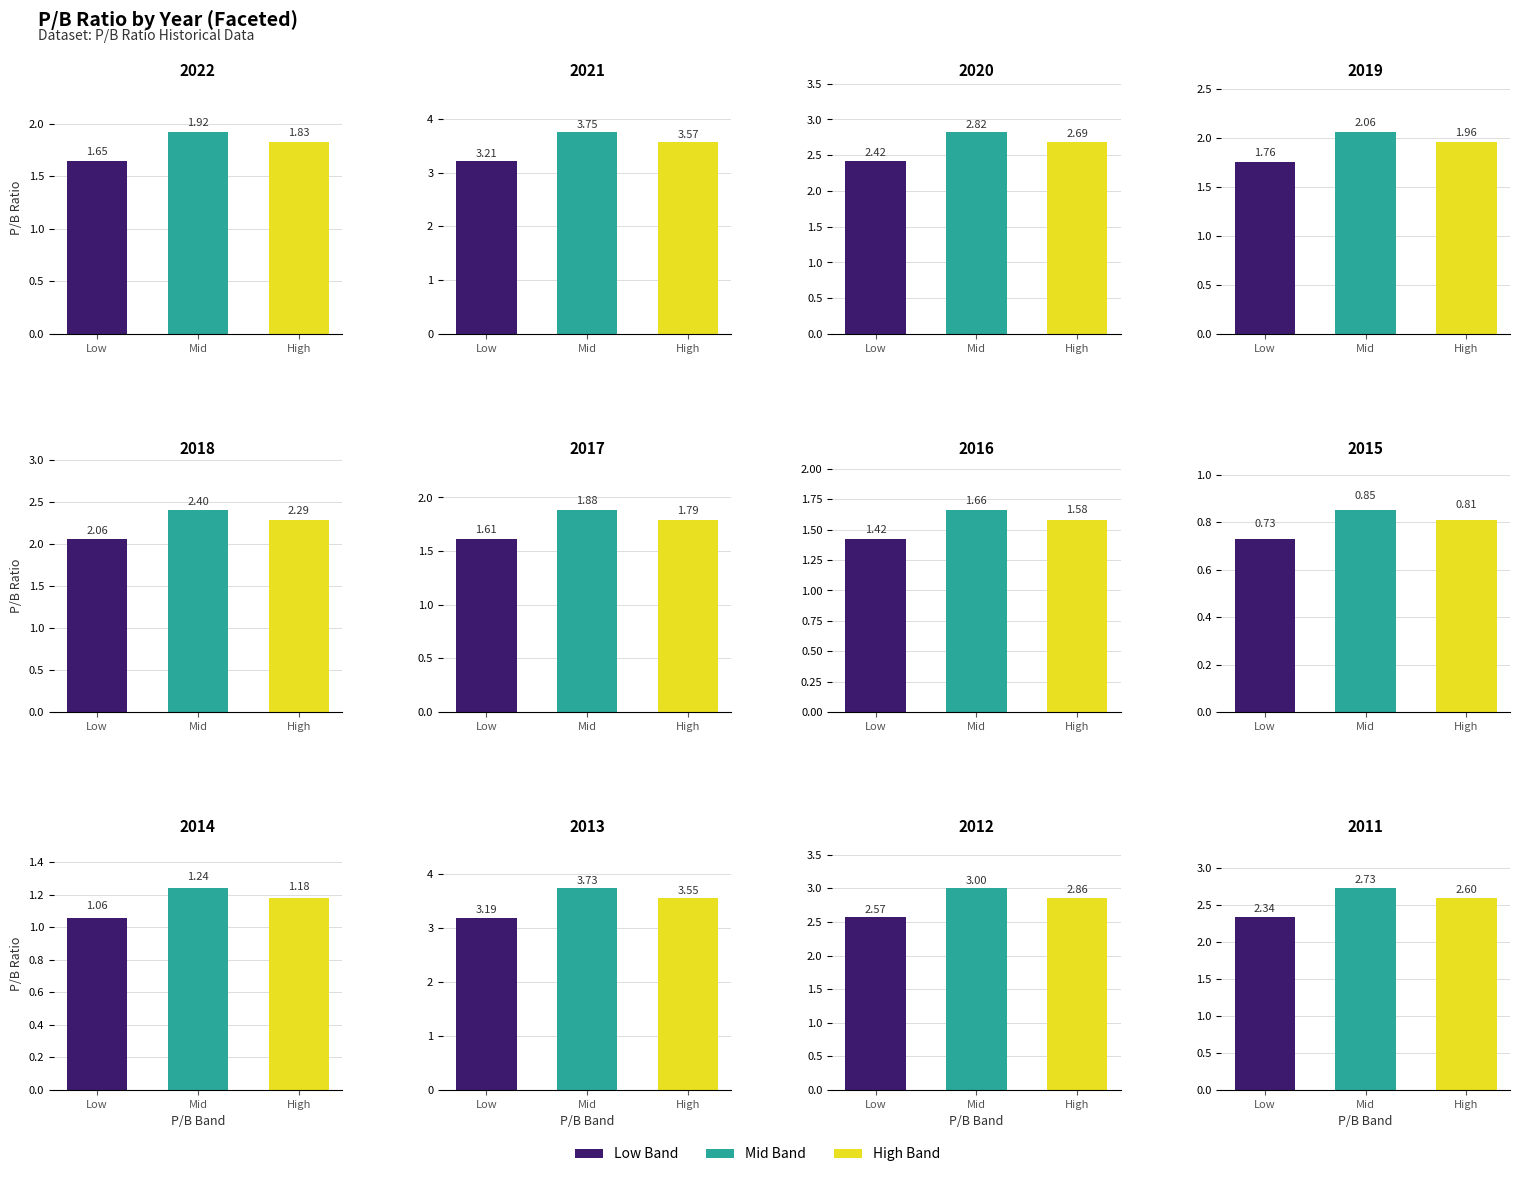

Does the chart contain any negative values?

No